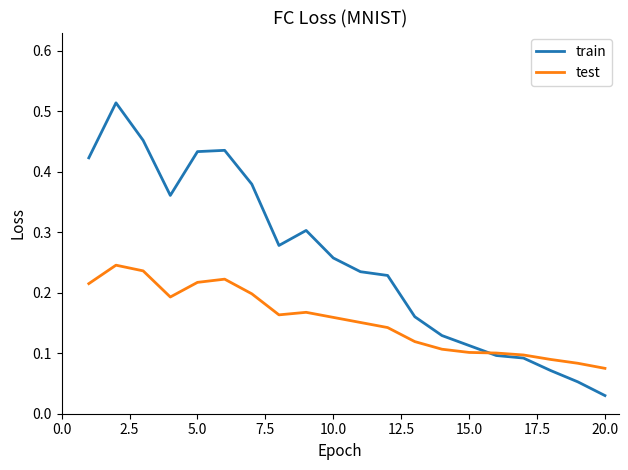

Which series has the largest total across all categories?

train